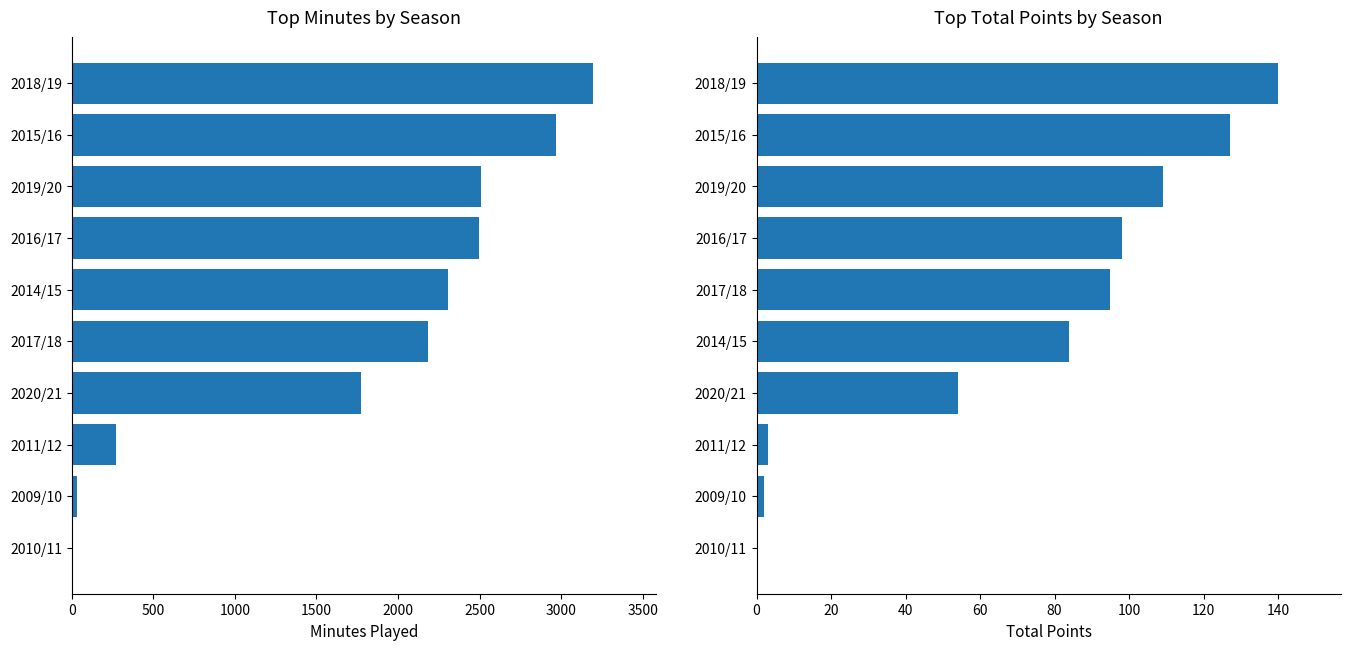

Between 2009/10 and 2018/19, which series saw the biggest shift?

minutes